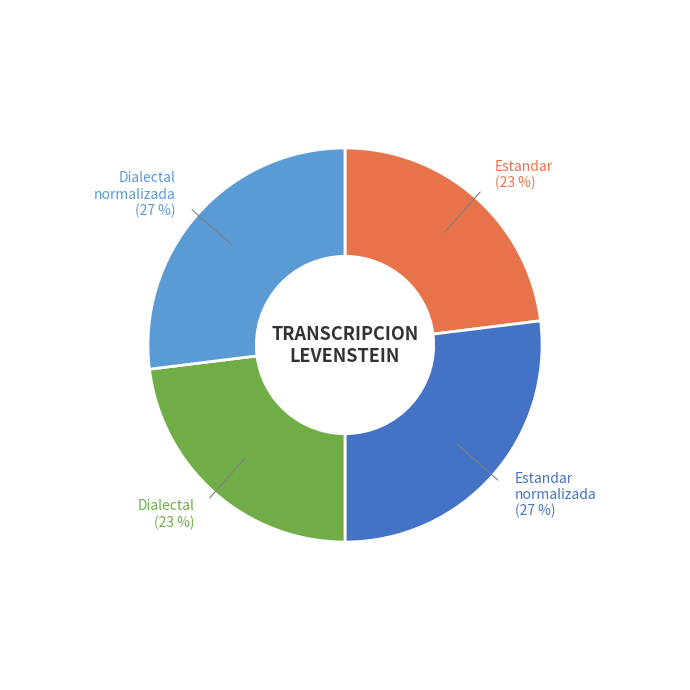

What is the ratio of the value at Dialectal normalizada to the value at Estandar normalizada?

1.0